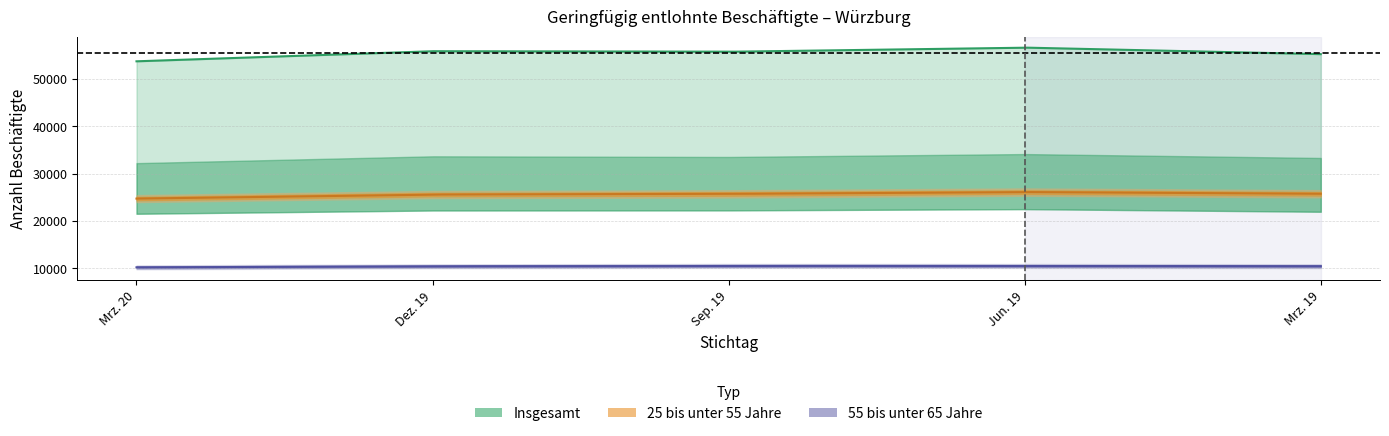

True or false: Insgesamt and Frauen intersect in this chart.

False